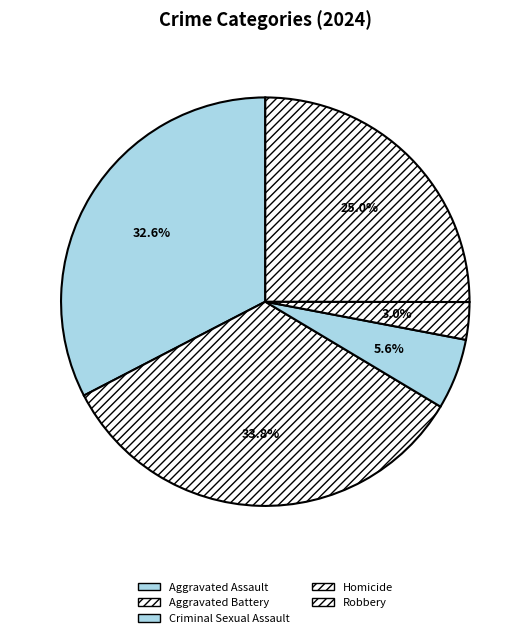

Which slice is the largest?

Aggravated Battery